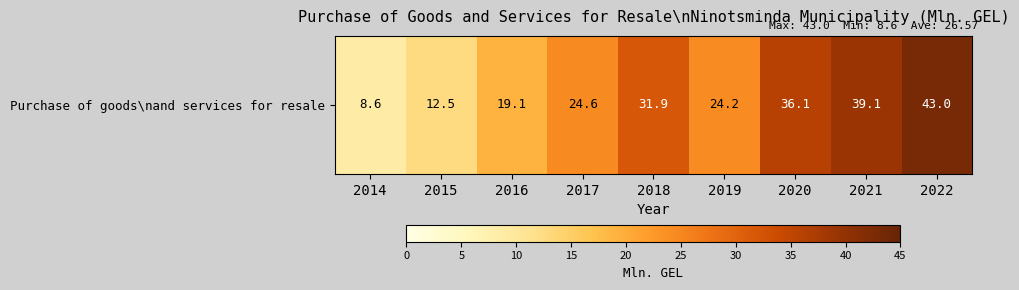

Reading left to right, transcribe all the data shown in this chart.

8.6	12.5	19.1	24.6	31.9	24.2	36.1	39.1	43.0